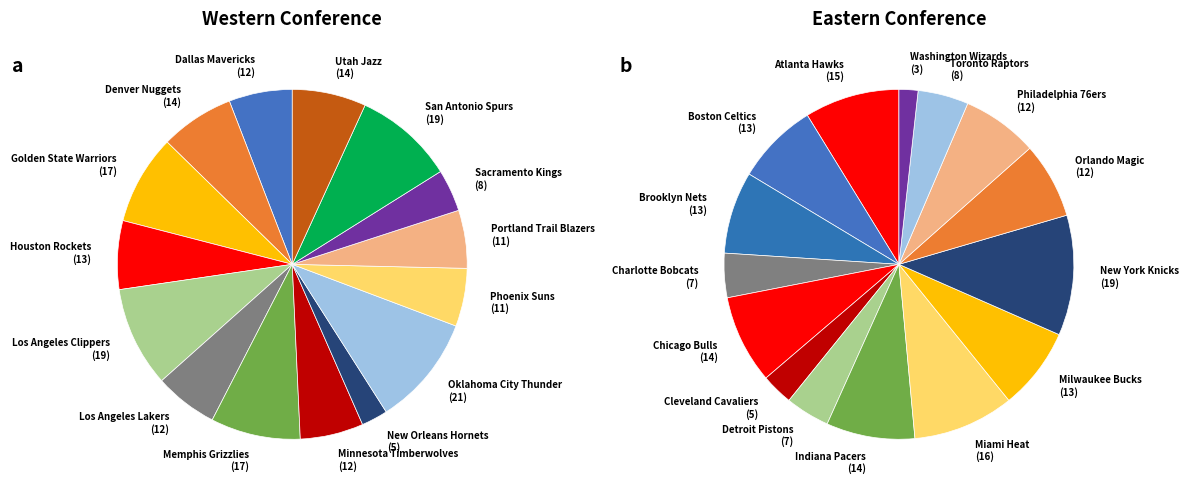

Which slice is the smallest?

Washington Wizards